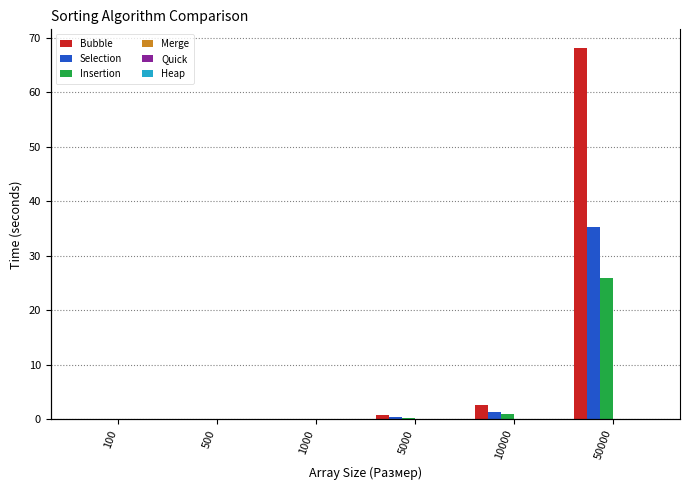

Which category has the lowest value across all series?

100